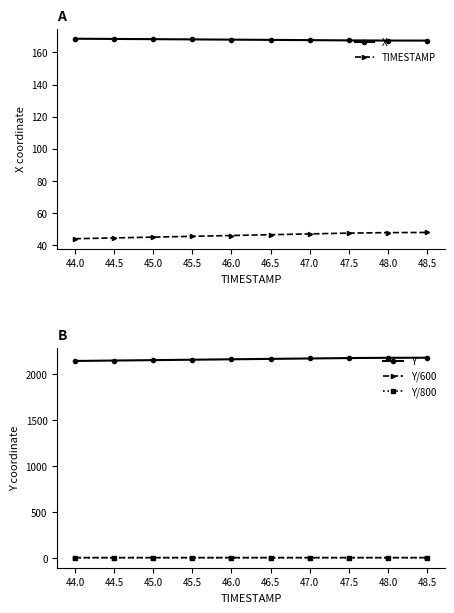

What are all the series names shown in the legend?

X, TIMESTAMP, Y, Y/600, Y/800